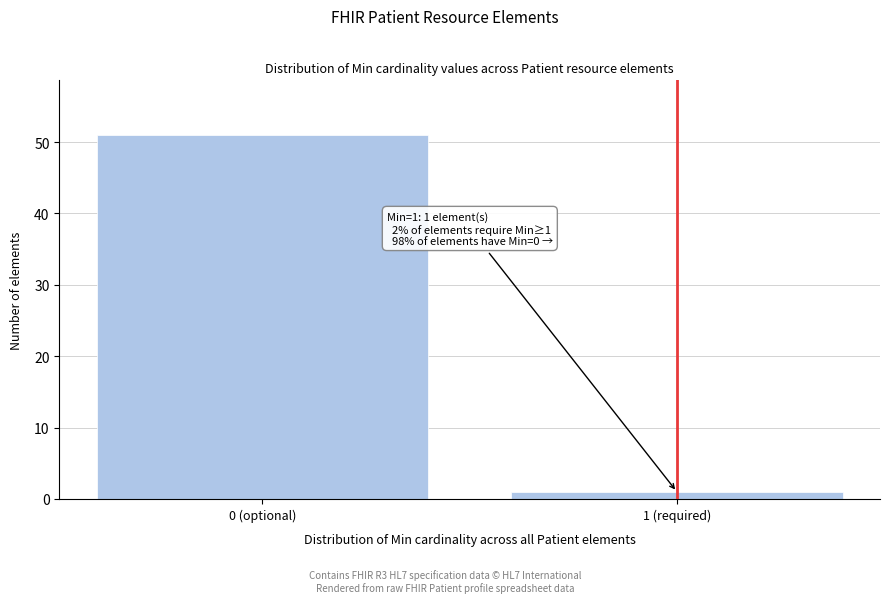

Reading left to right, transcribe all the data shown in this chart.

51	1